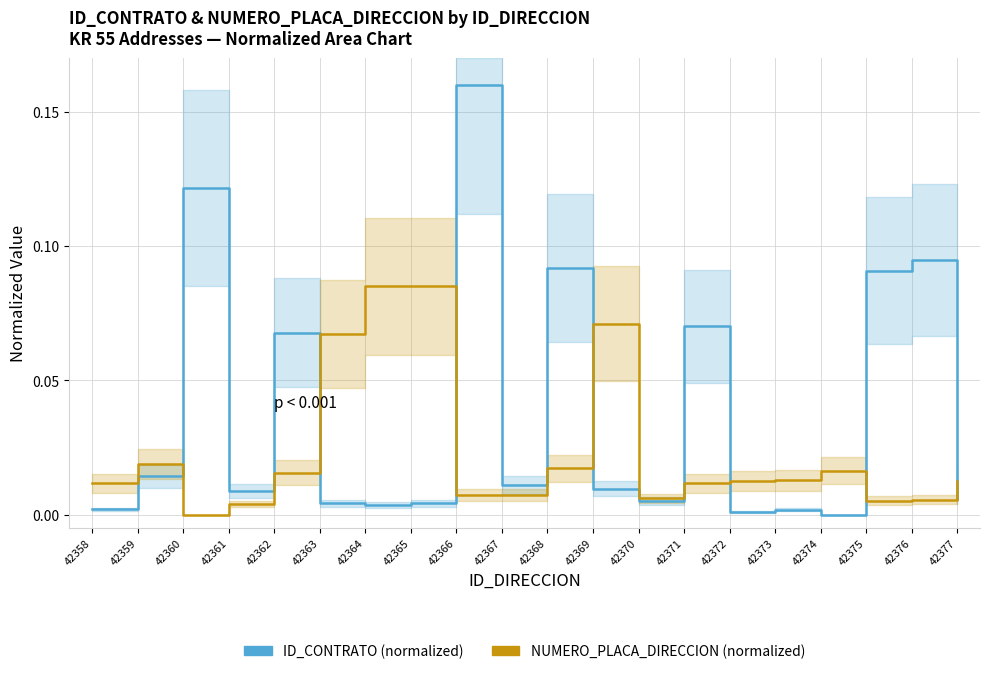

At which category is the sum across all series the highest?

42366